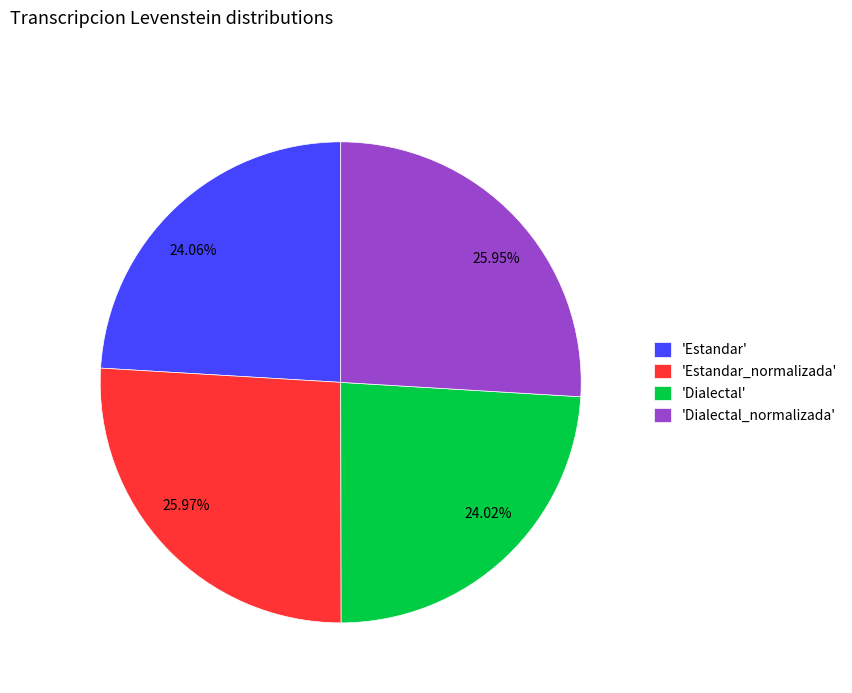

How many slices are in this pie chart?

4